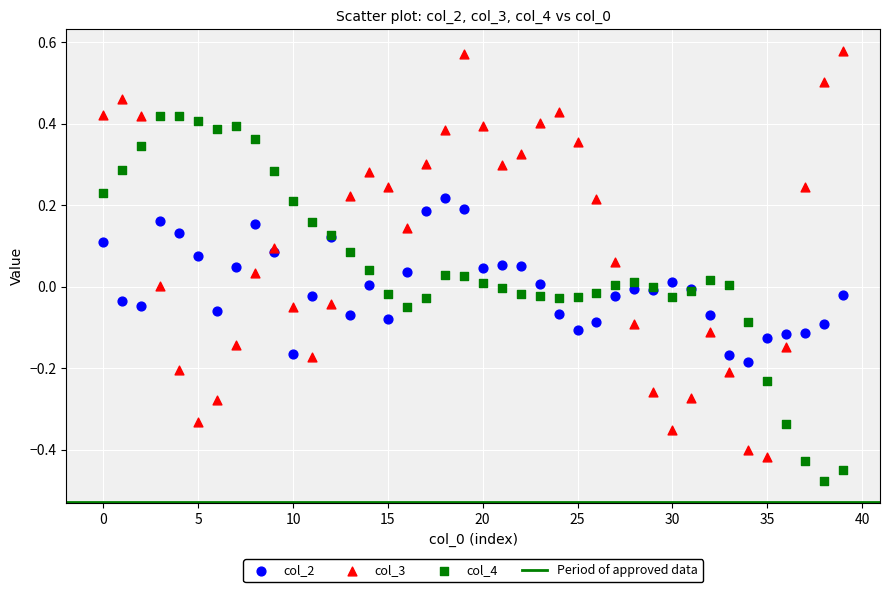

Which series has the widest spread of Y values?

col_3